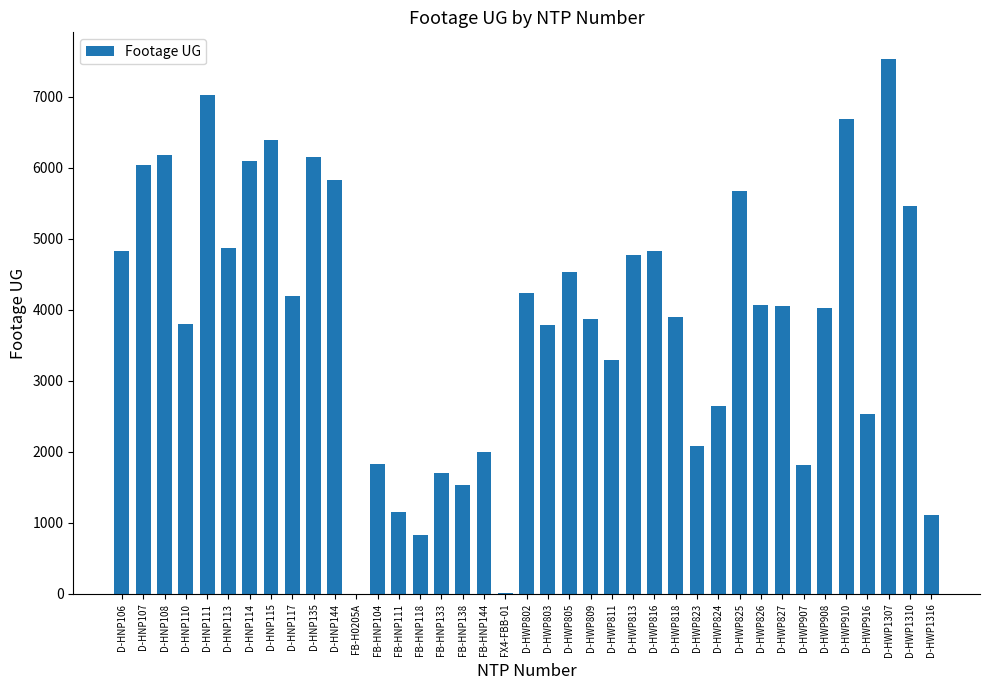

How many series are shown in this chart?

1